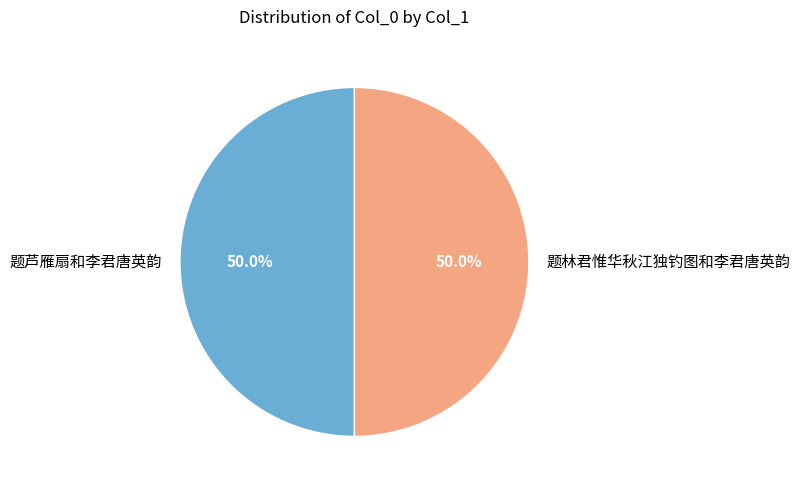

The 题芦雁扇和李君唐英韵 slice represents 50% of the pie. True or false?

True